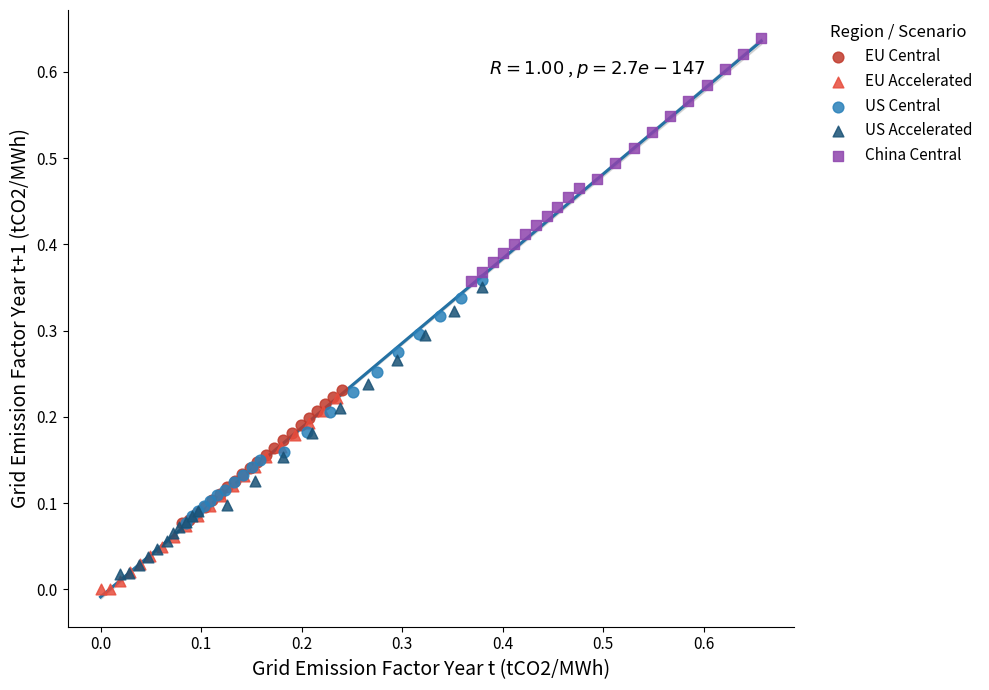

Which series has the widest spread of Y values?

US Accelerated